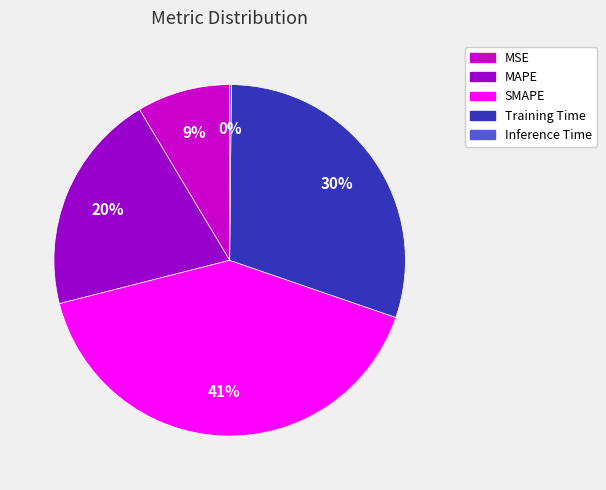

What is the ratio of the value at SMAPE to the value at Training Time?

1.4